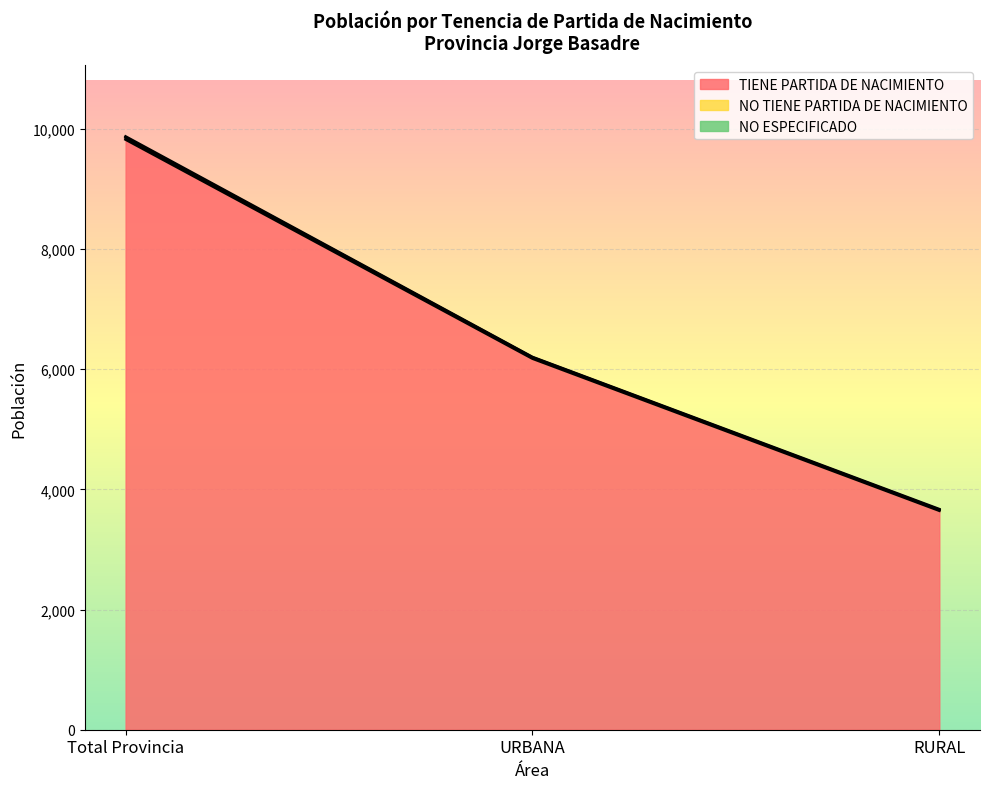

The NO TIENE PARTIDA DE NACIMIENTO series shows 5003 at RURAL. True or false?

False